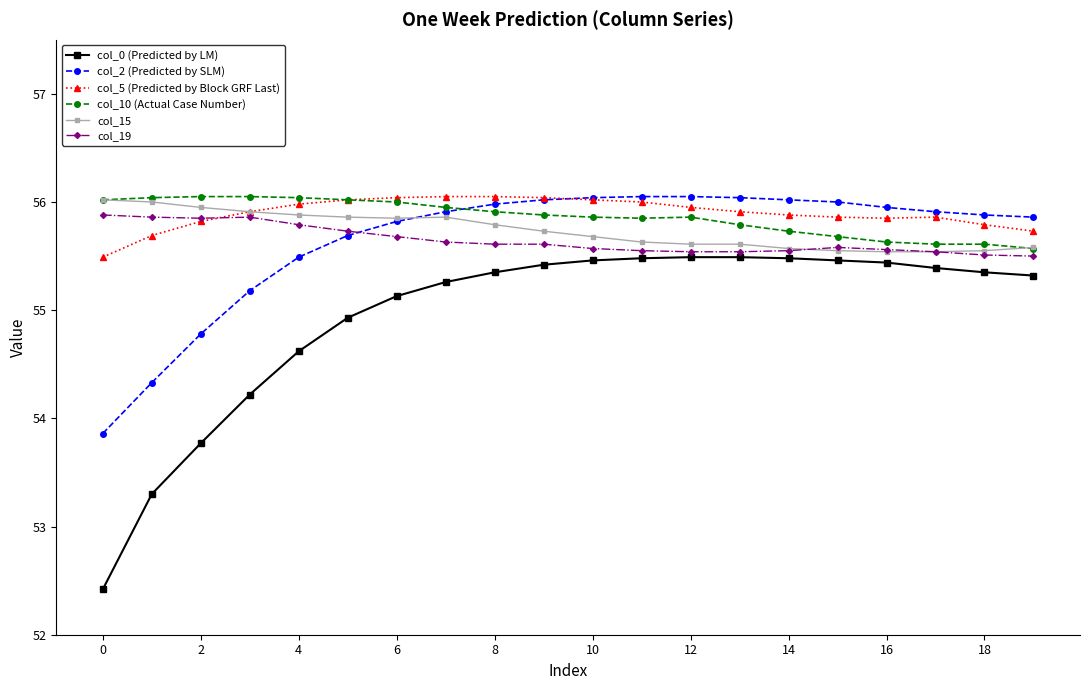

True or false: col_10 (Actual Case Number) has more than 0 interior local peaks.

True